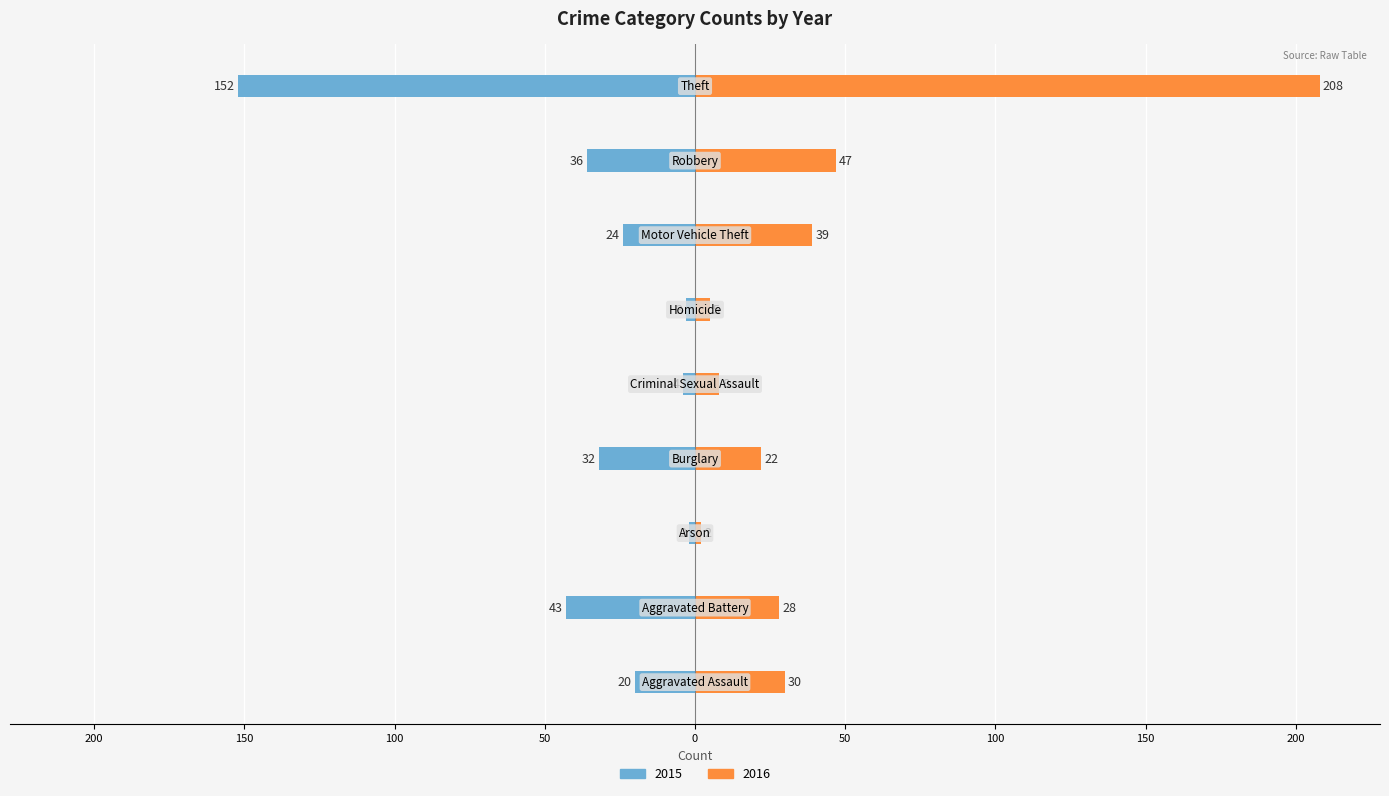

What is the value of the 2015 bar at the 5th from the left?

4